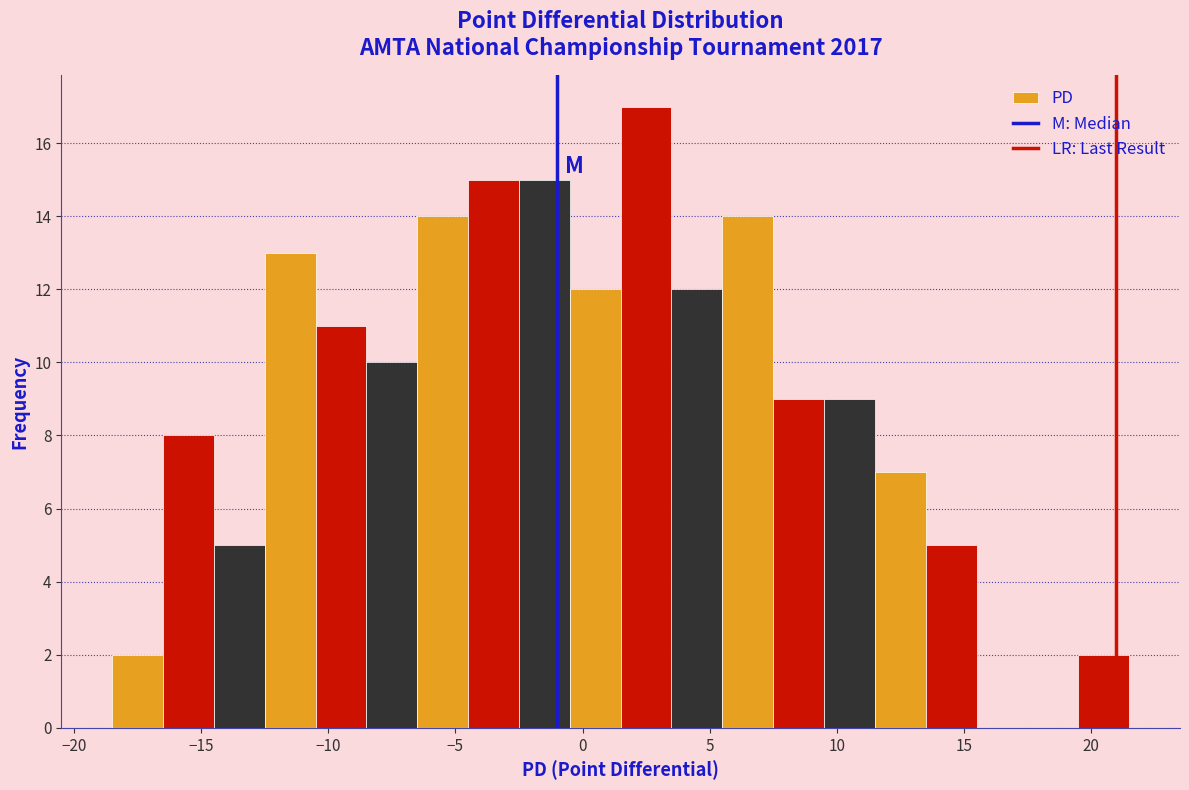

Reading left to right, list every bar in this chart as the range it spans on the x-axis followed by its height. The values are not printed on the chart, so give them approximately, as read against the axis.

-18.5 to -16.5: 2
-16.5 to -14.5: 8
-14.5 to -12.5: 5
-12.5 to -10.5: 13
-10.5 to -8.5: 11
-8.5 to -6.5: 10
-6.5 to -4.5: 14
-4.5 to -2.5: 15
-2.5 to -0.5: 15
-0.5 to 1.5: 12
1.5 to 3.5: 17
3.5 to 5.5: 12
5.5 to 7.5: 14
7.5 to 9.5: 9
9.5 to 11.5: 9
11.5 to 13.5: 7
13.5 to 15.5: 5
15.5 to 17.5: 0
17.5 to 19.5: 0
19.5 to 21.5: 2